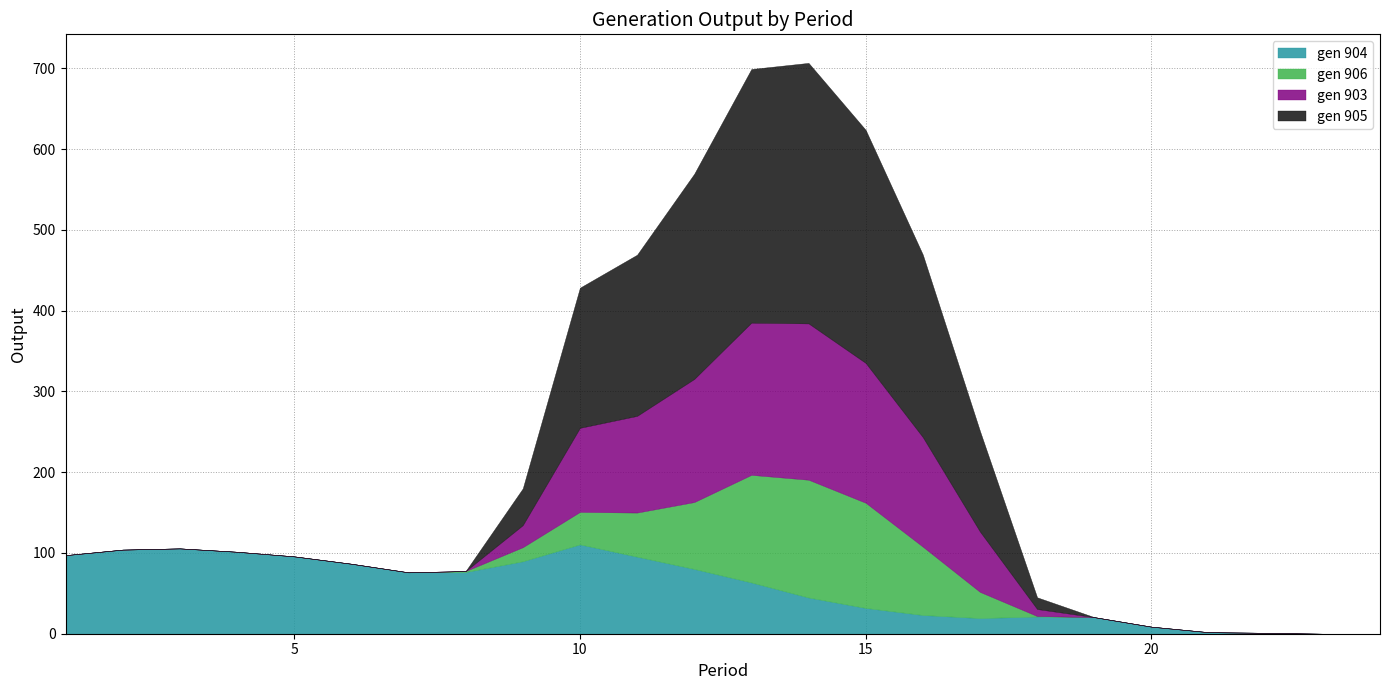

Does the chart have visible grid lines?

Yes